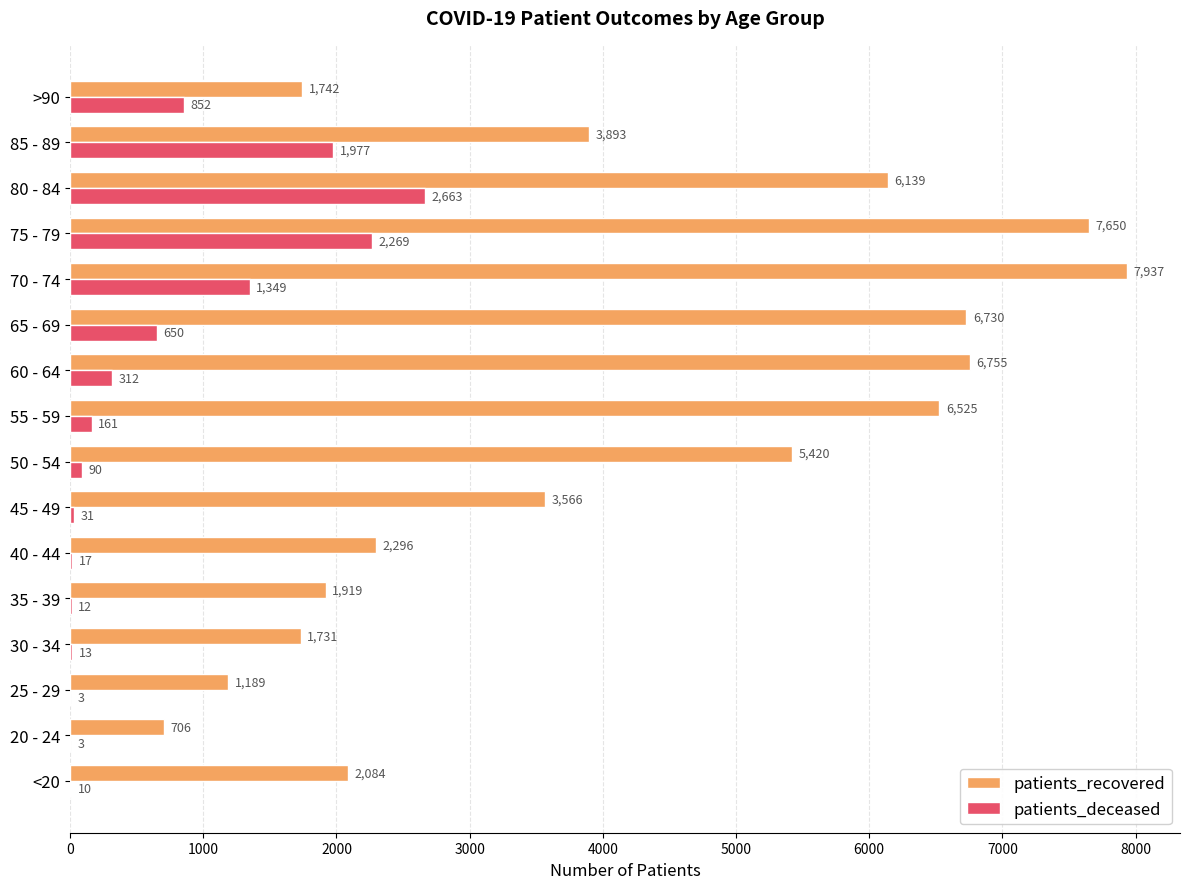

What is the sum of all patients_deceased values?

10412